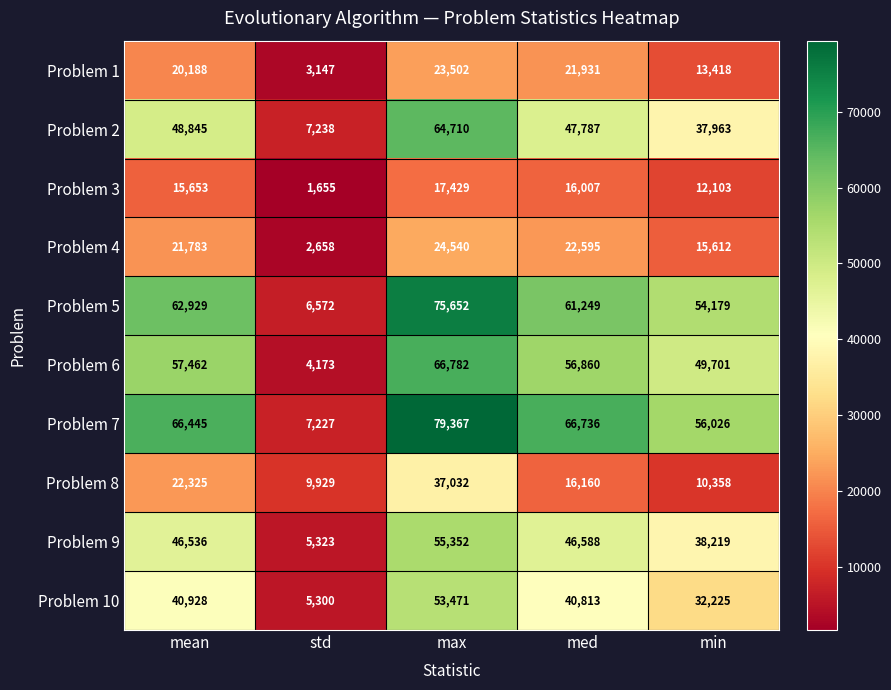

At which label is Problem 8 closest to 23480?

mean